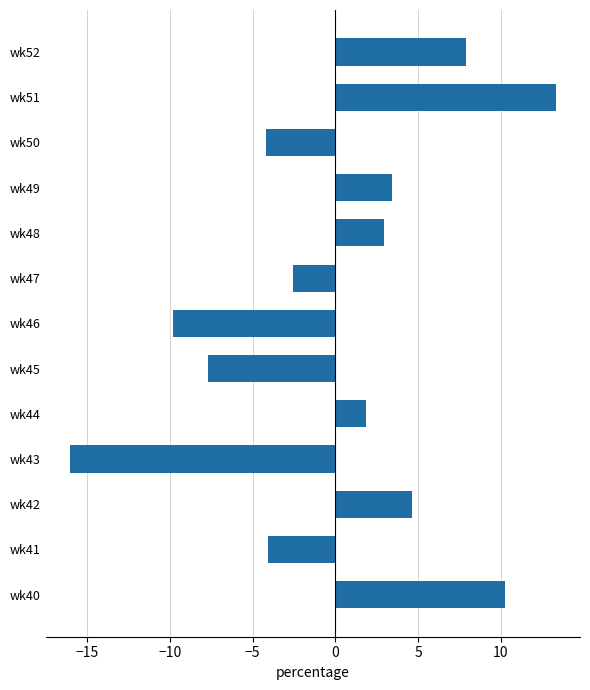

The value at wk48 is 1.7. True or false?

False